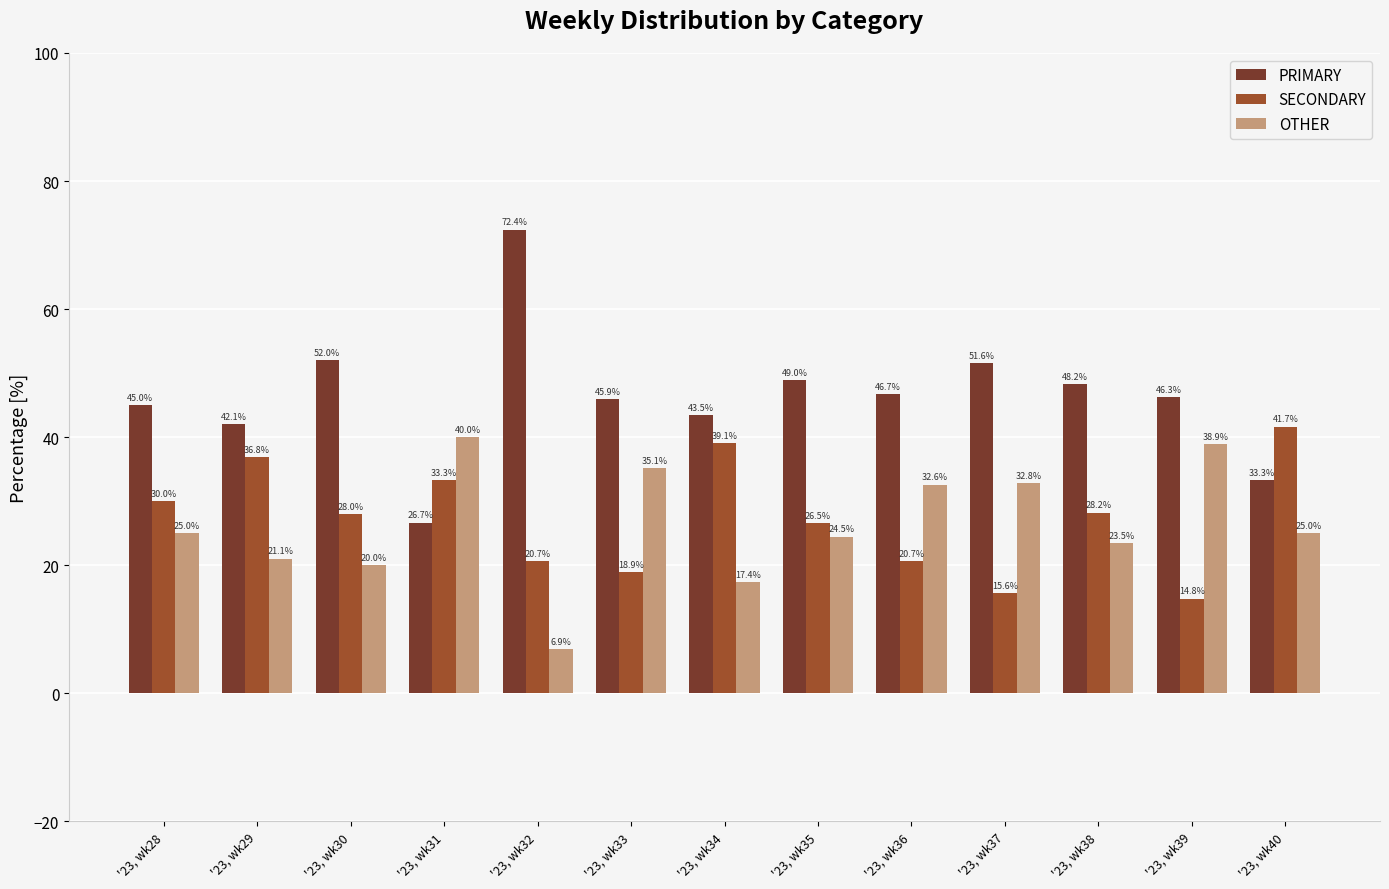

What is the highest value of the OTHER series?

40.0